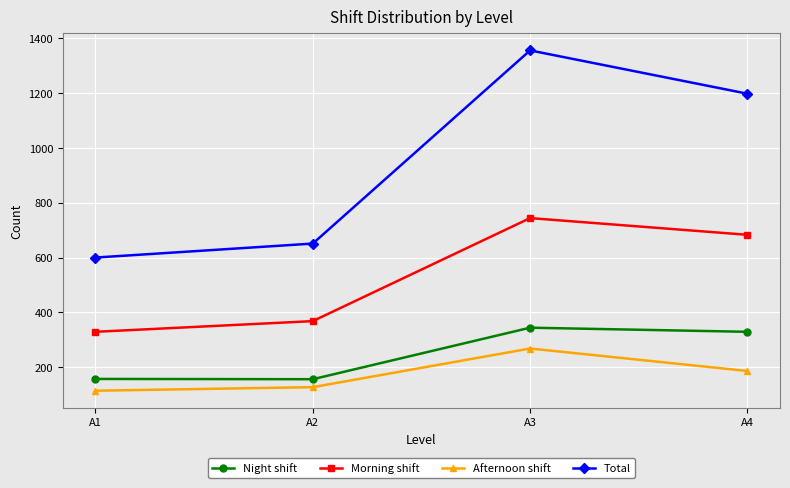

Which series has the largest total across all categories?

Total